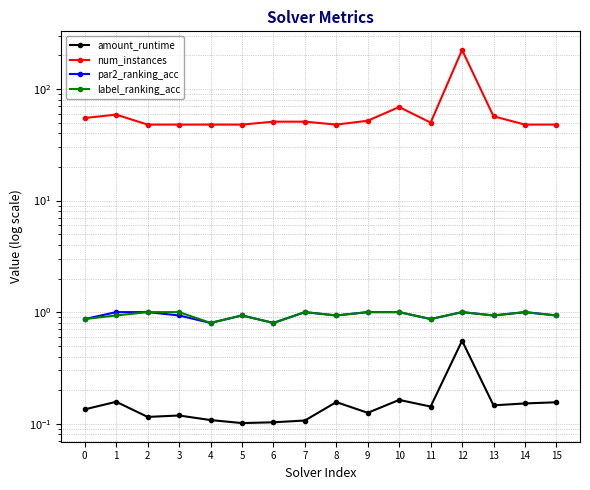

Is it true that par2_ranking_acc equals 0.9 at 0?

True